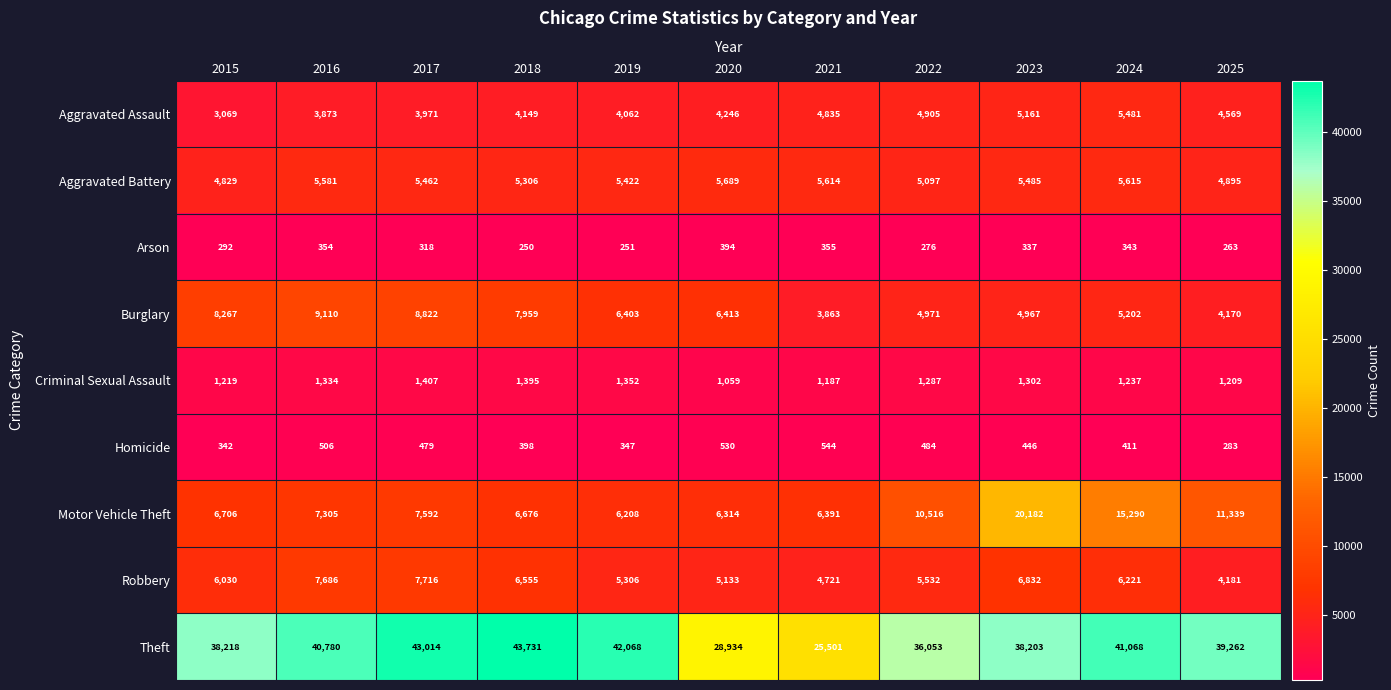

List the series in order of their peak value, highest first.

Theft, Motor Vehicle Theft, Burglary, Robbery, Aggravated Battery, Aggravated Assault, Criminal Sexual Assault, Homicide, Arson